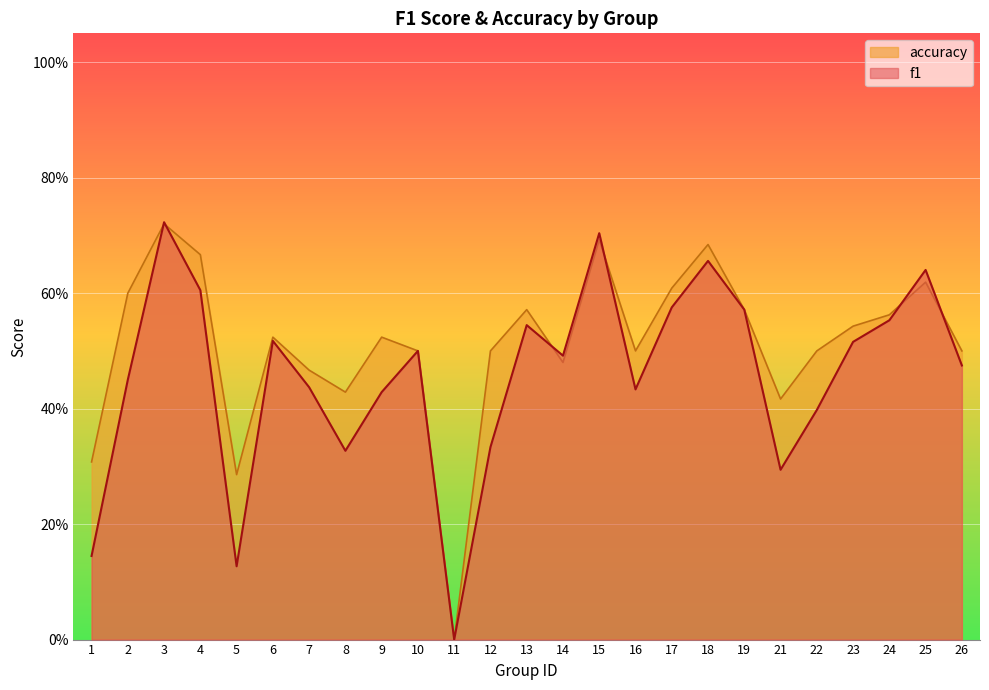

How many data points in f1 are above 0?

24